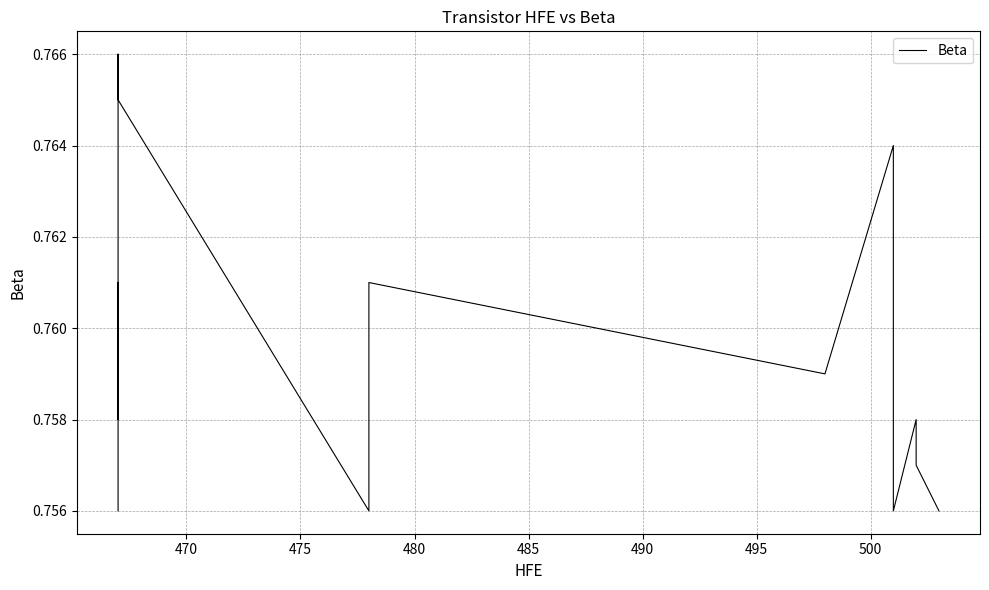

What is the average value?

0.8